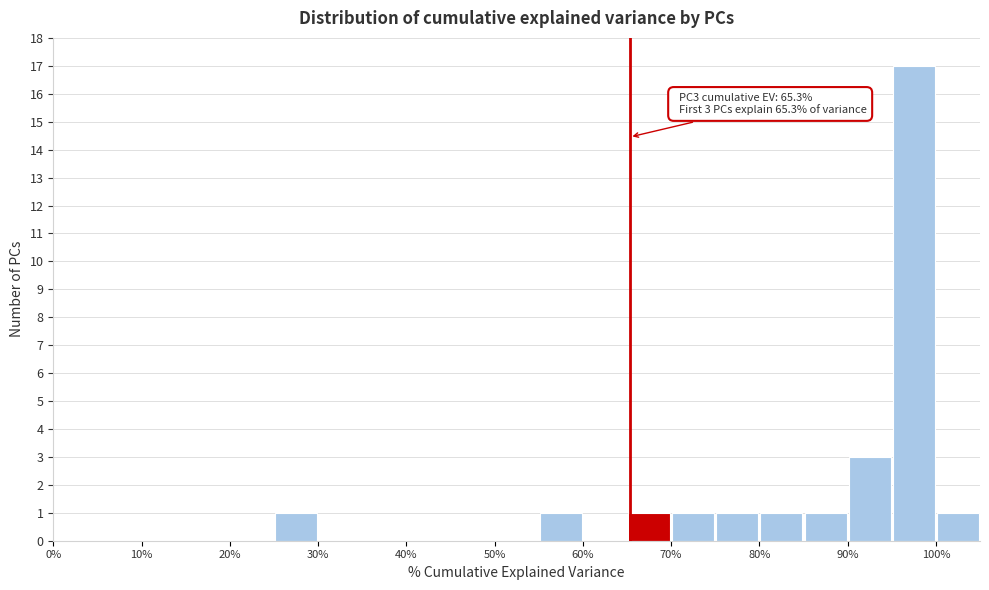

Over which range of the x-axis is the bar tallest?

95 to 100